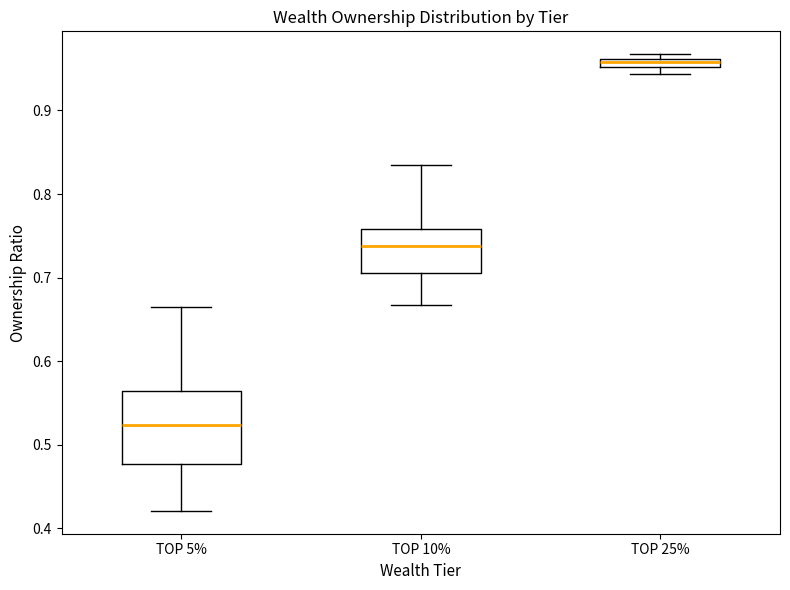

Which box's median line is the highest?

TOP 25%